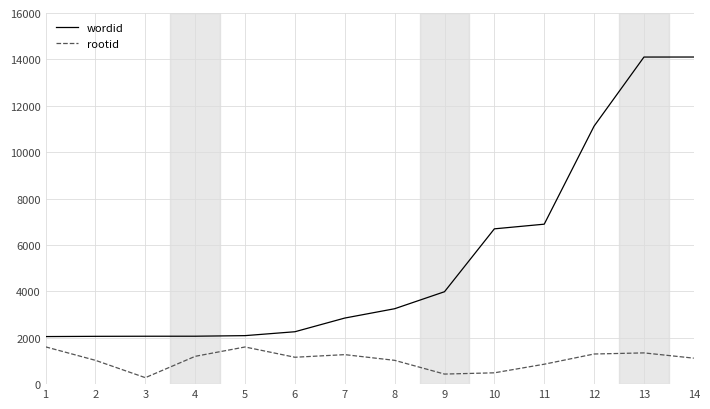

True or false: wordid and rootid cross at least once.

False